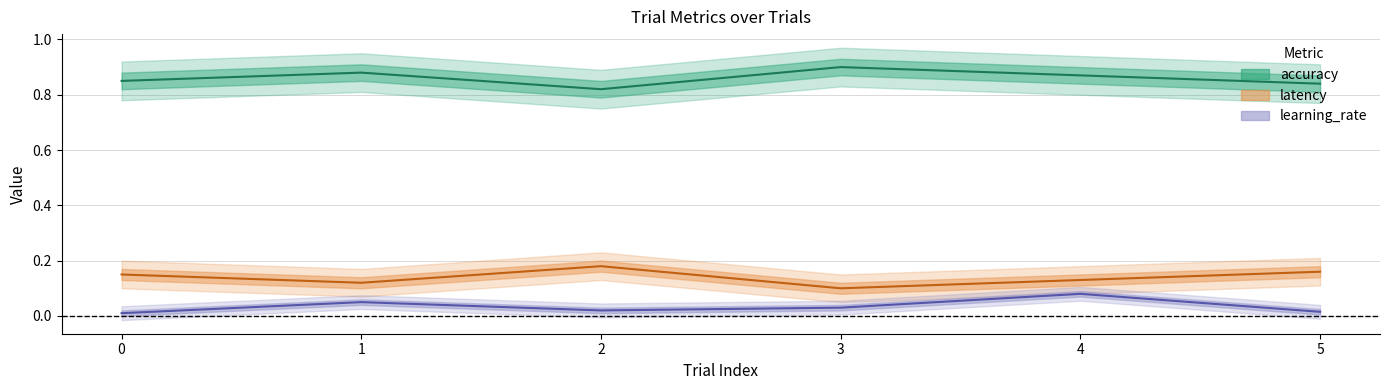

The value of accuracy at 2 is 0.8. True or false?

True